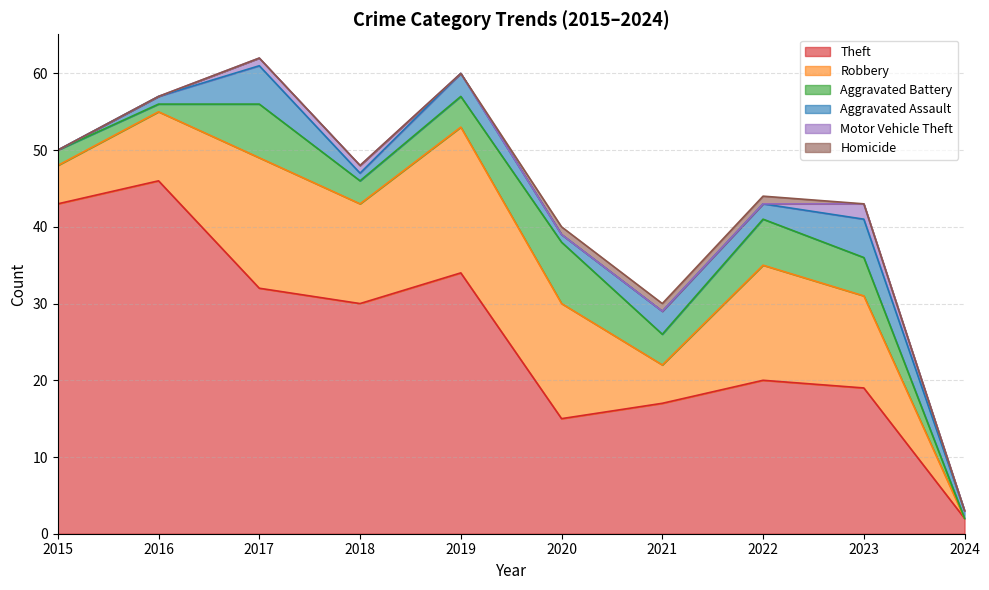

Reading left to right, transcribe all the data shown in this chart.

Theft: 2015=43	2016=46	2017=32	2018=30	2019=34	2020=15	2021=17	2022=20	2023=19	2024=2
Robbery: 2015=5	2016=9	2017=17	2018=13	2019=19	2020=15	2021=5	2022=15	2023=12	2024=0
Aggravated Battery: 2015=2	2016=1	2017=7	2018=3	2019=4	2020=8	2021=4	2022=6	2023=5	2024=0
Aggravated Assault: 2015=0	2016=1	2017=5	2018=1	2019=3	2020=1	2021=3	2022=2	2023=5	2024=1
Motor Vehicle Theft: 2015=0	2016=0	2017=1	2018=1	2019=0	2020=0	2021=0	2022=0	2023=2	2024=0
Homicide: 2015=0	2016=0	2017=0	2018=0	2019=0	2020=1	2021=1	2022=1	2023=0	2024=0